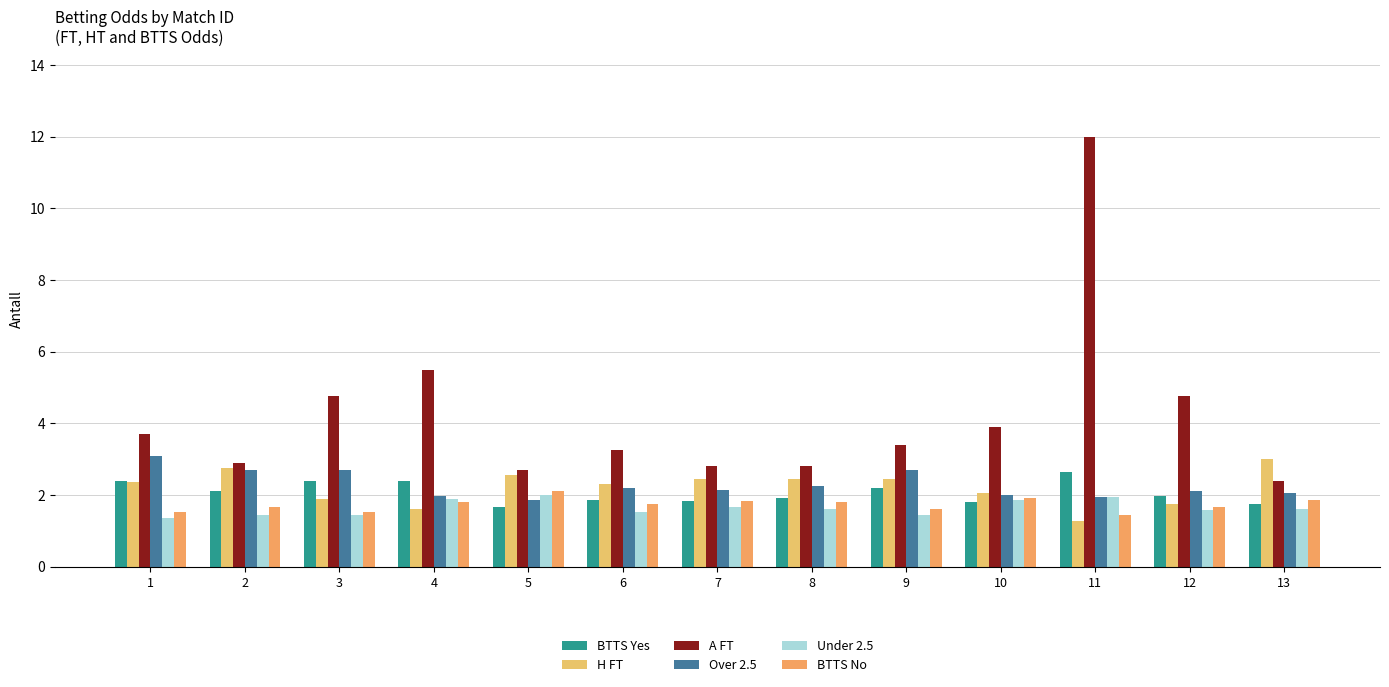

How many data points does each series have?

13